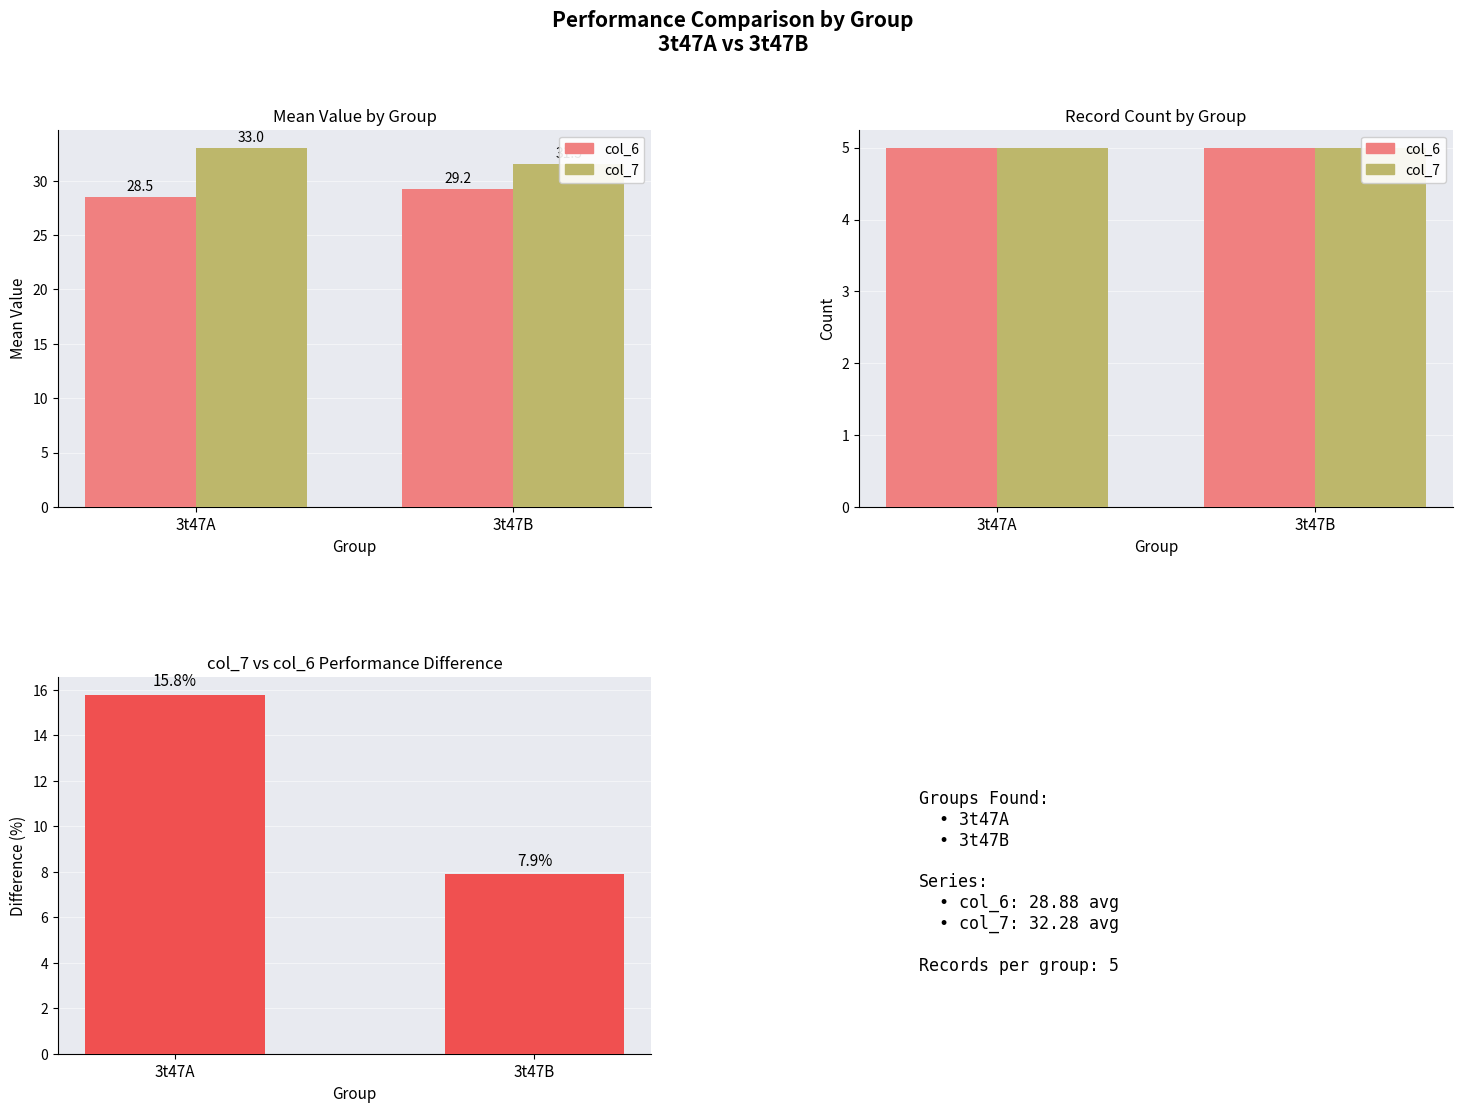

How many data points in col_7 vs col_6 diff % are above 15?

1